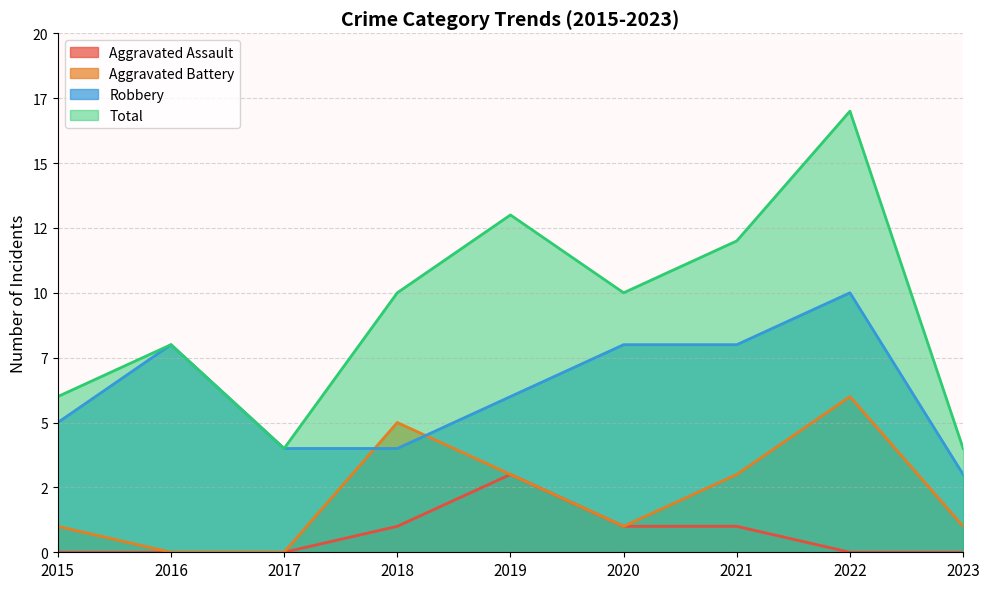

Reading left to right, extract all data points from this chart.

Aggravated Assault: 0	0	0	1	3	1	1	0	0
Aggravated Battery: 1	0	0	5	3	1	3	6	1
Robbery: 5	8	4	4	6	8	8	10	3
Total: 6	8	4	10	13	10	12	17	4